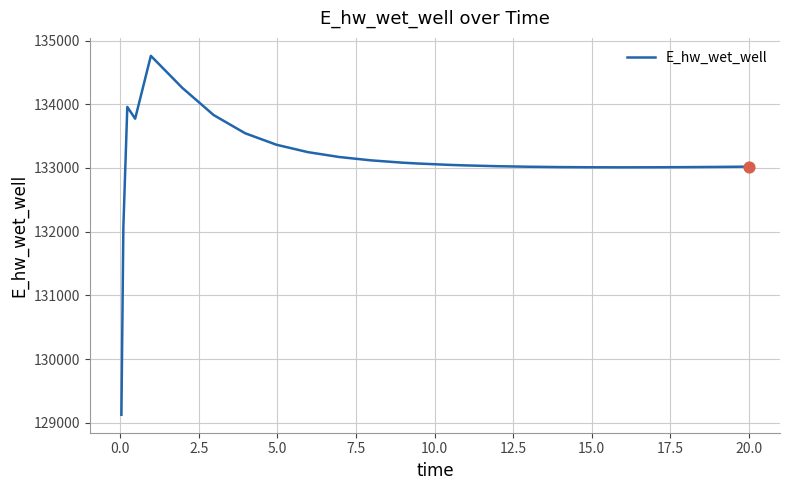

What is the difference between the maximum and minimum values?

5636.2